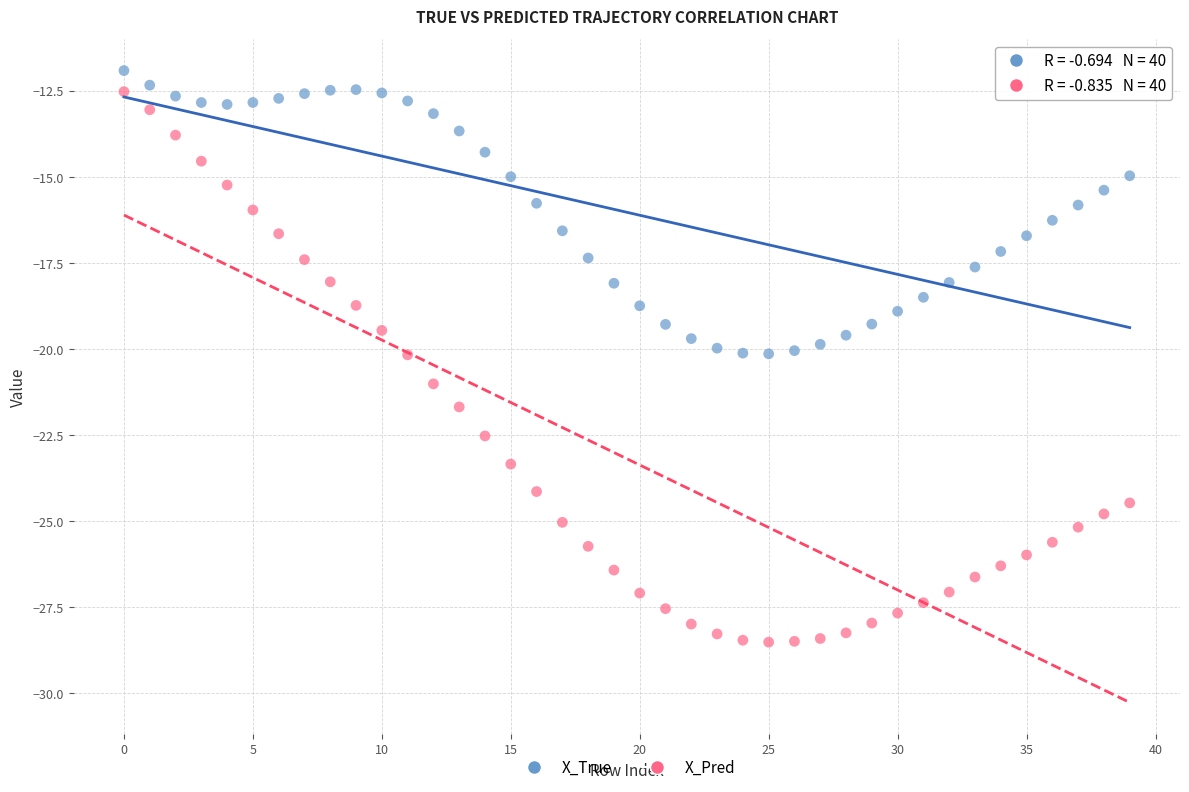

Across all data points, what is the range of Y values (max minus min)?

16.6